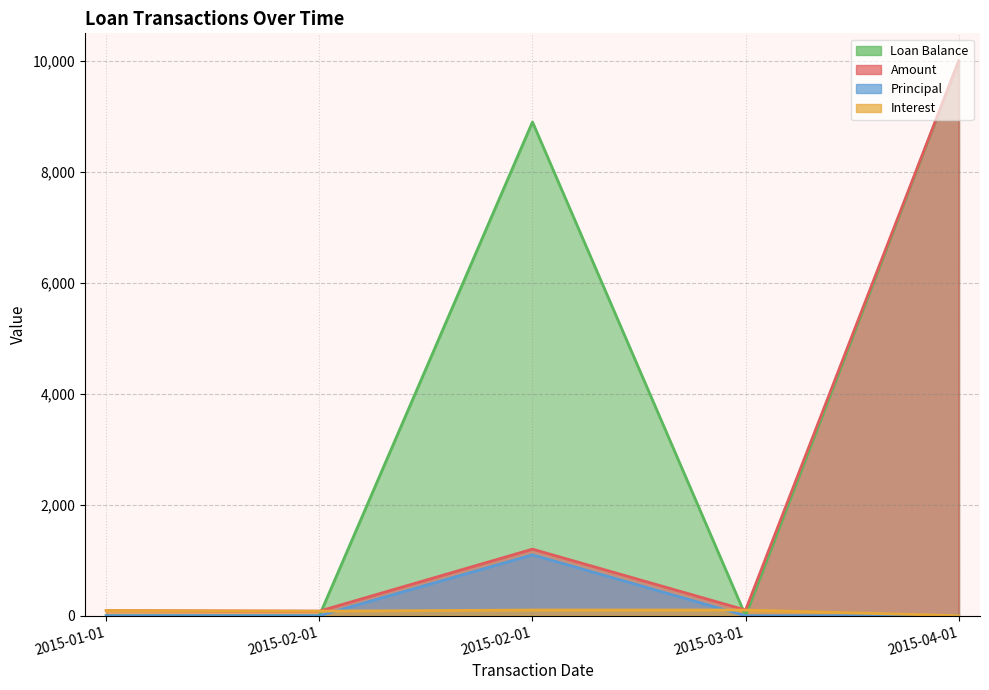

The Loan Balance series shows 8902.1 at 2015-02-01. True or false?

True